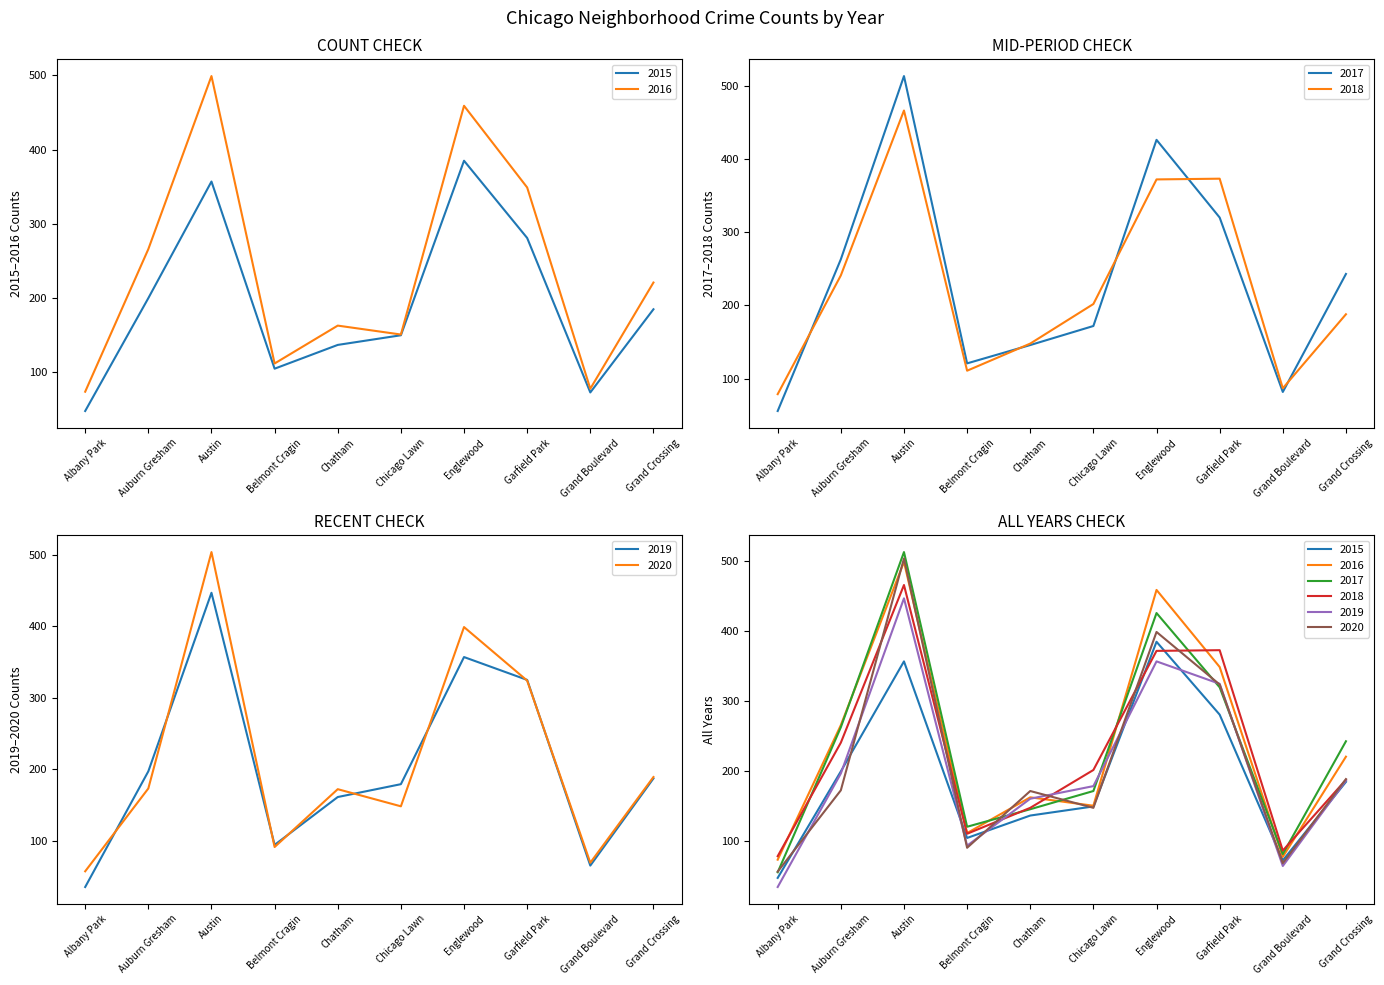

At which label is 2017 closest to 284?

Auburn Gresham